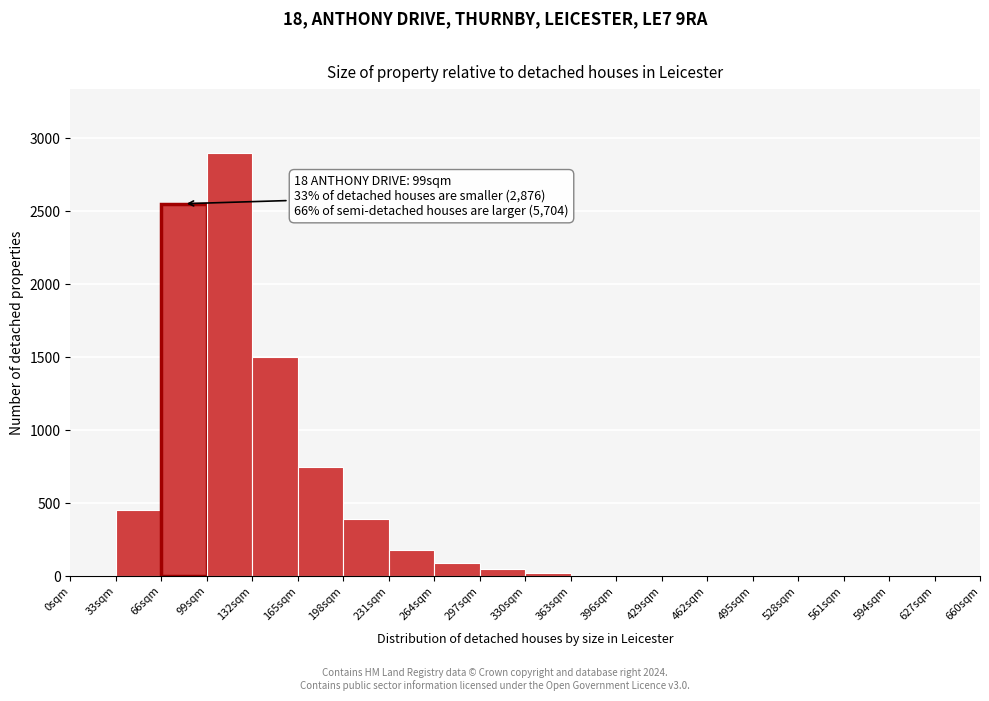

Which range on the x-axis has the tallest bar?

99 to 132